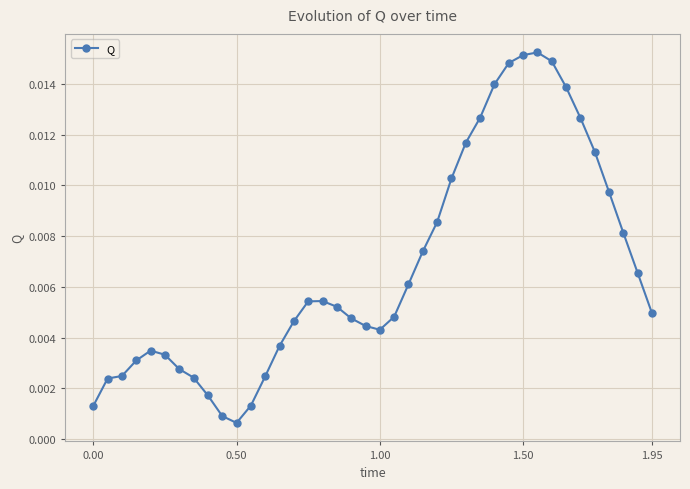

True or false: the data has more than 2 interior local peaks.

True